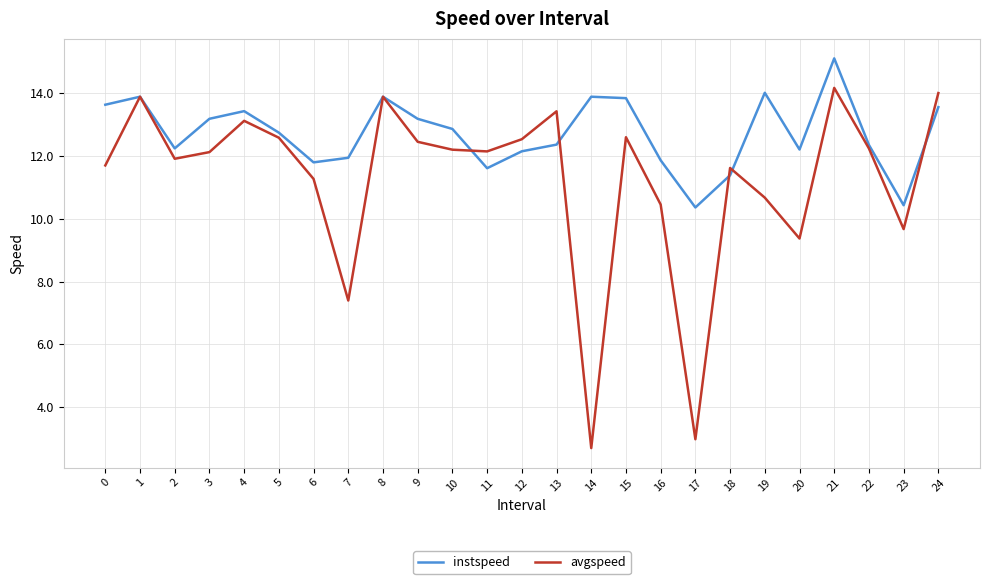

List the series in order of their peak value, highest first.

instspeed, avgspeed